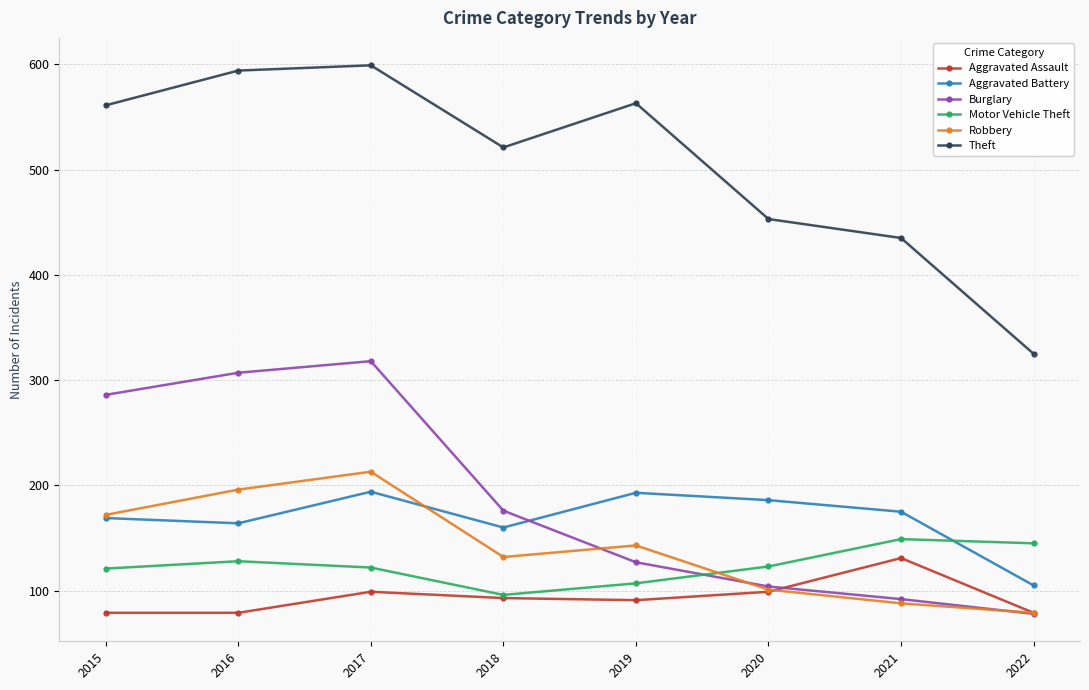

Which series changed the most between 2017 and 2019?

Burglary